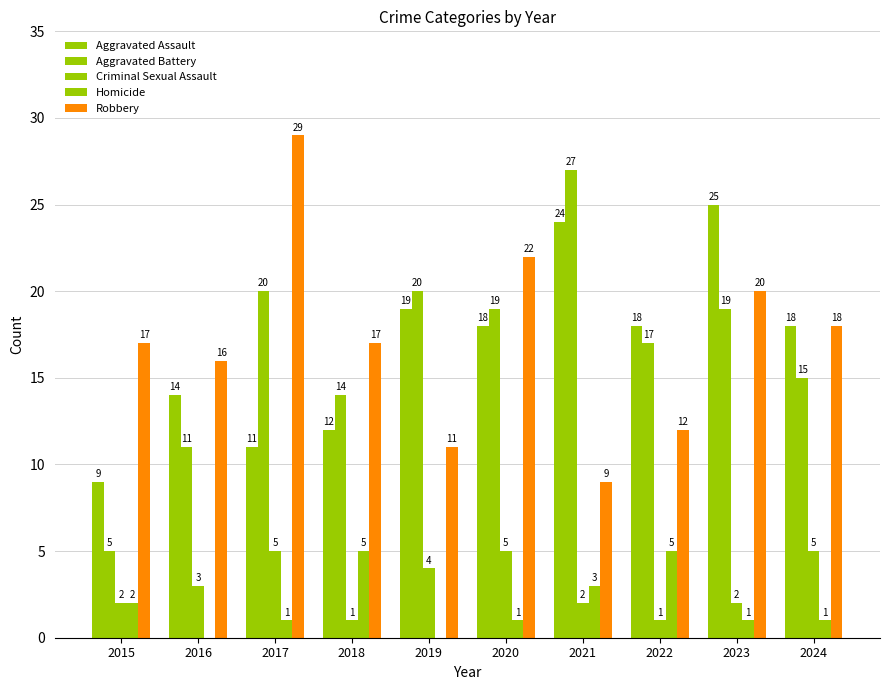

Count the number of categories in the chart.

10